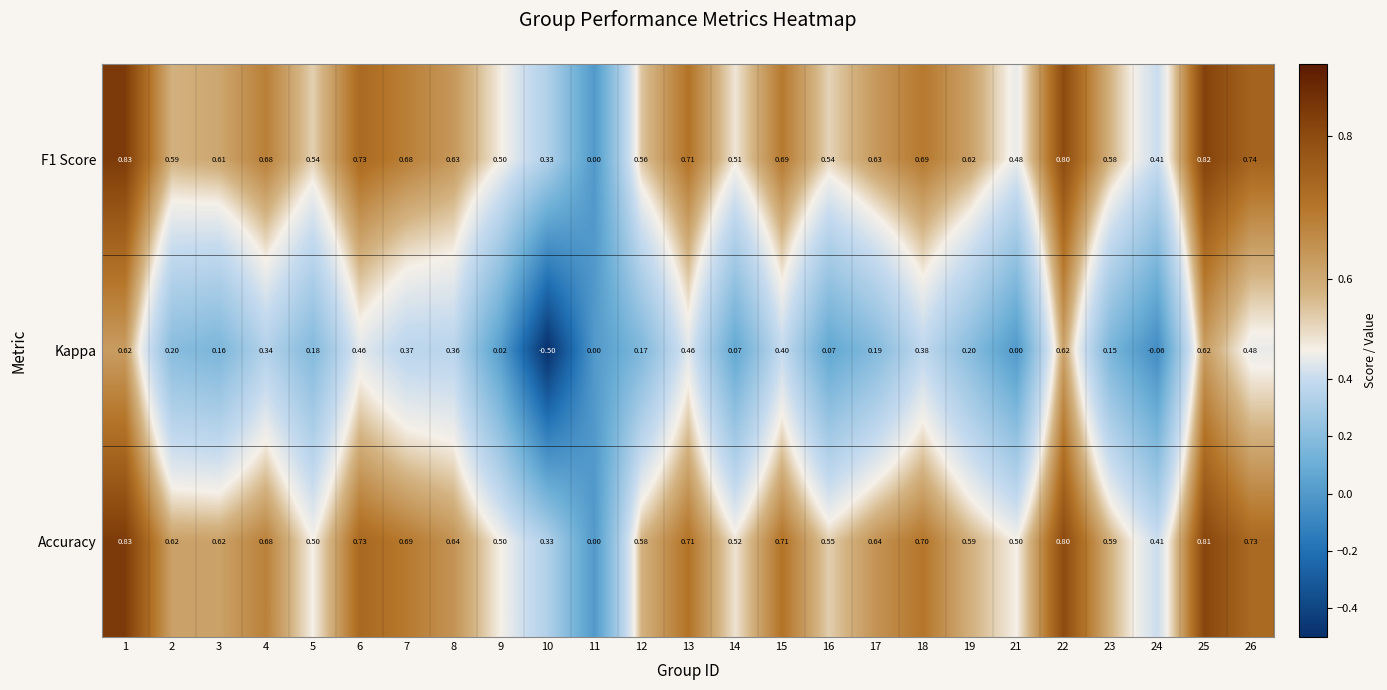

Which series has the largest total across all categories?

Accuracy